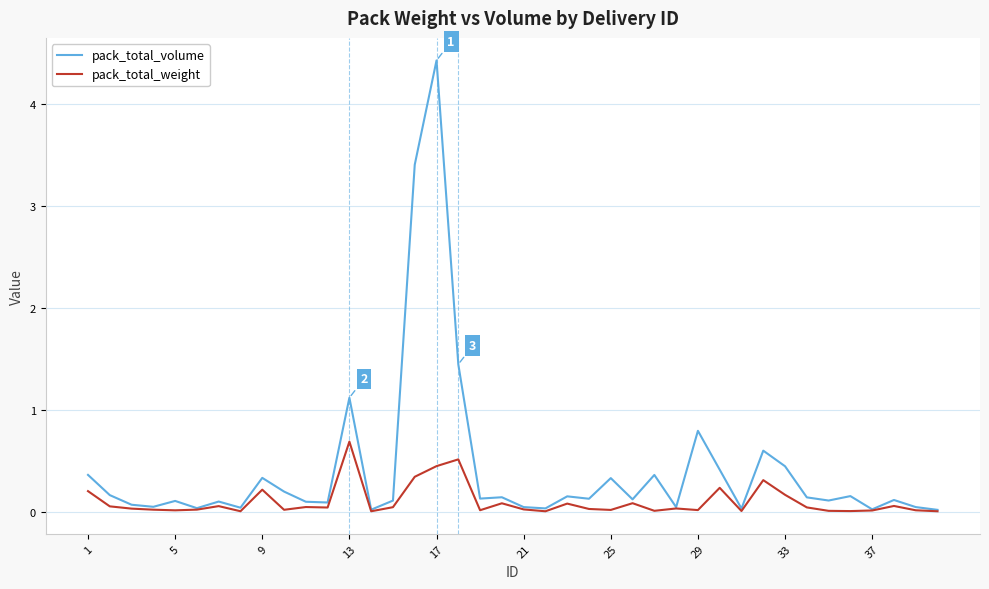

Which series has the largest total across all categories?

pack_total_volume